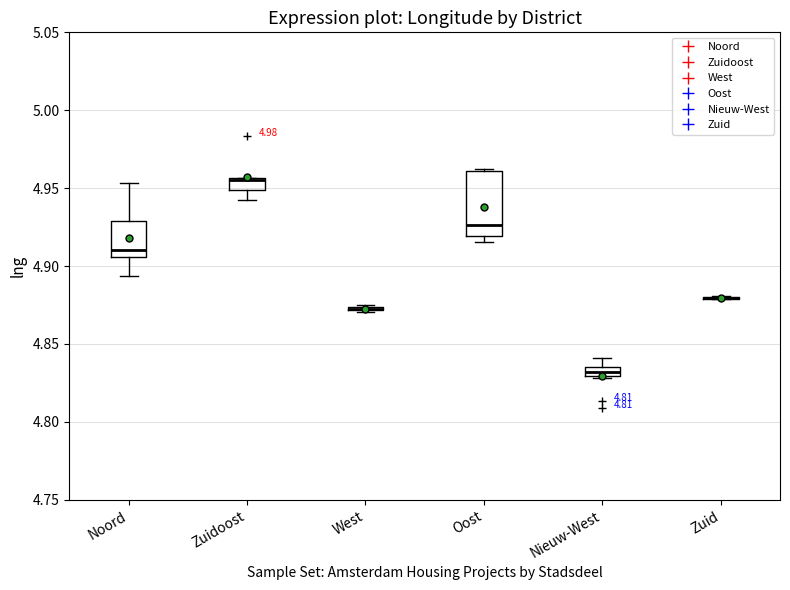

Where is the upper edge of the box for Noord on the y-axis? The values are not printed on the chart, so give them approximately, as read against the axis.

4.930